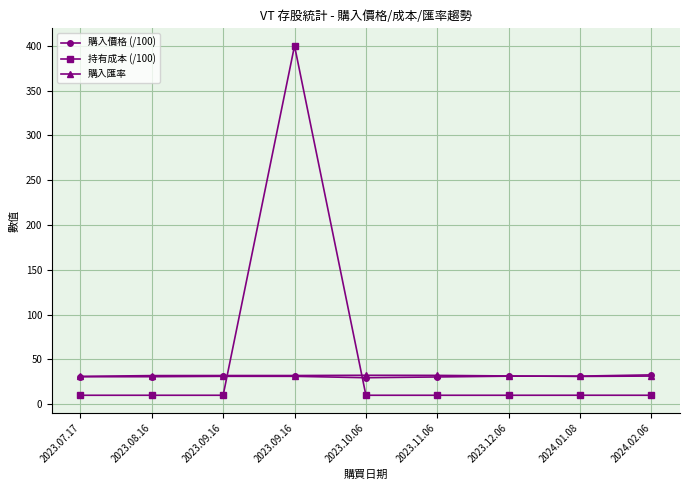

What are all the series names shown in the legend?

購入價格 (/100), 持有成本 (/100), 購入匯率